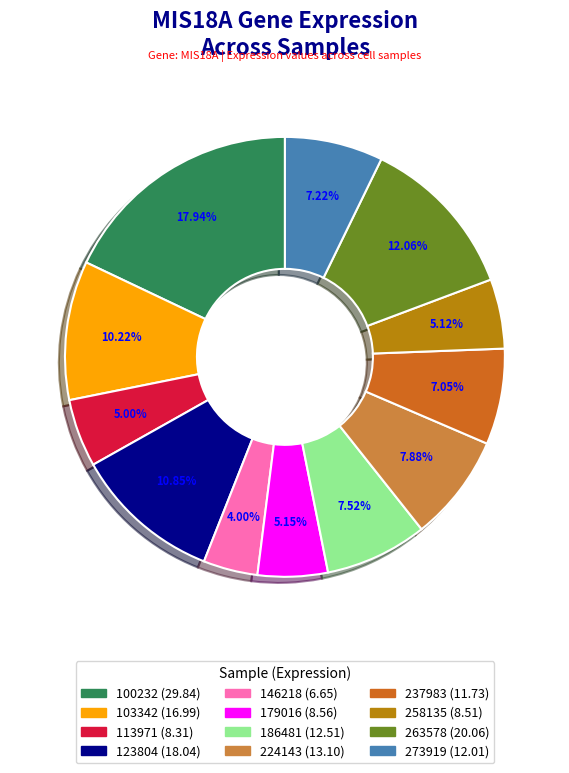

To the nearest percent, what is the difference between the 179016 and 100232 slice percentages?

13%